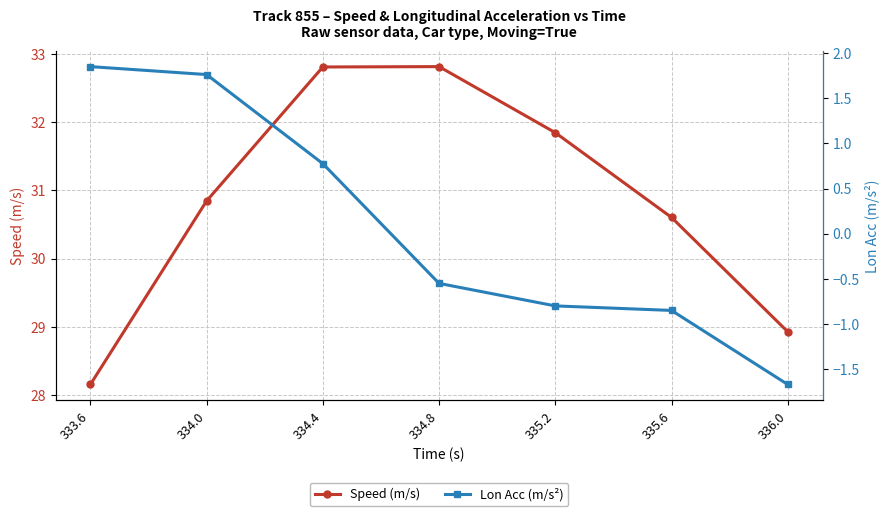

What is the maximum value shown in the chart?

32.8